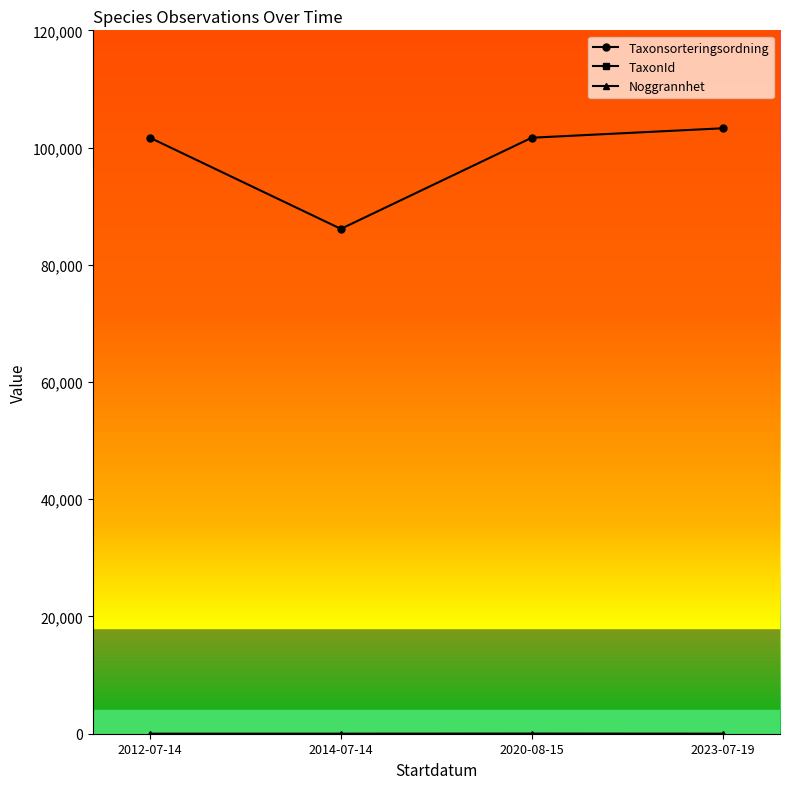

What is the minimum value shown in the chart?

10